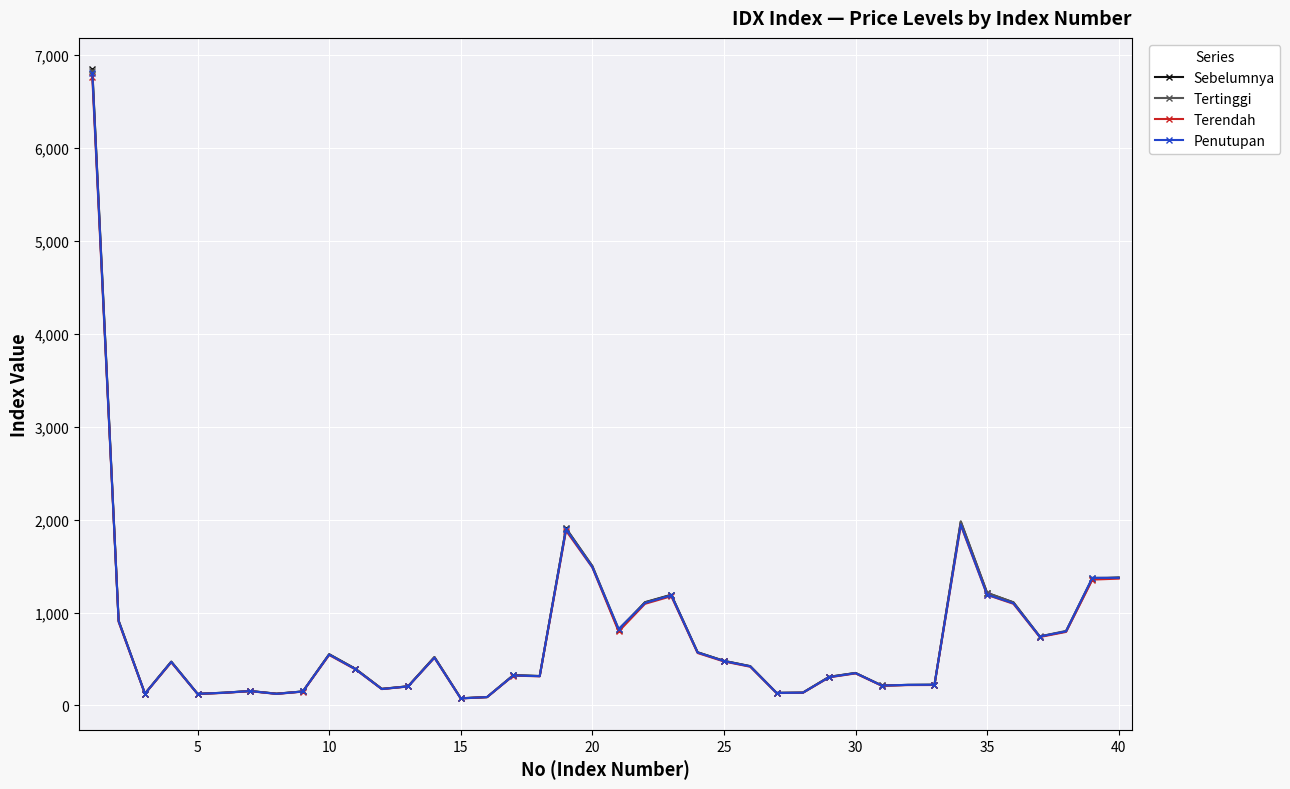

What is the value of the Terendah point at the 40th from the left?

1365.0